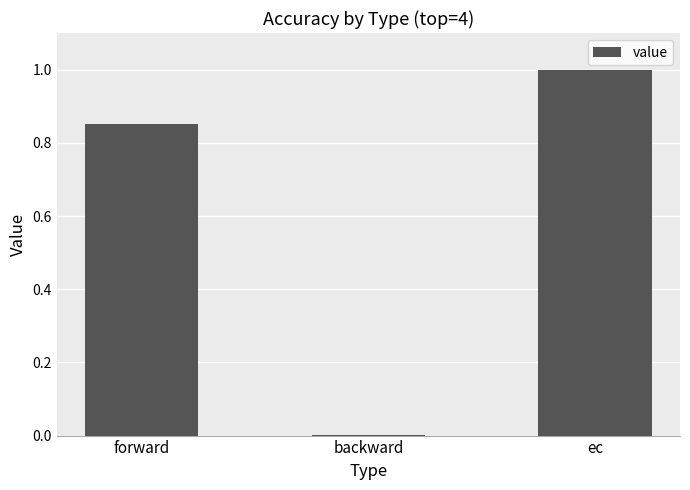

Is it true that the value at ec is 0.5?

False